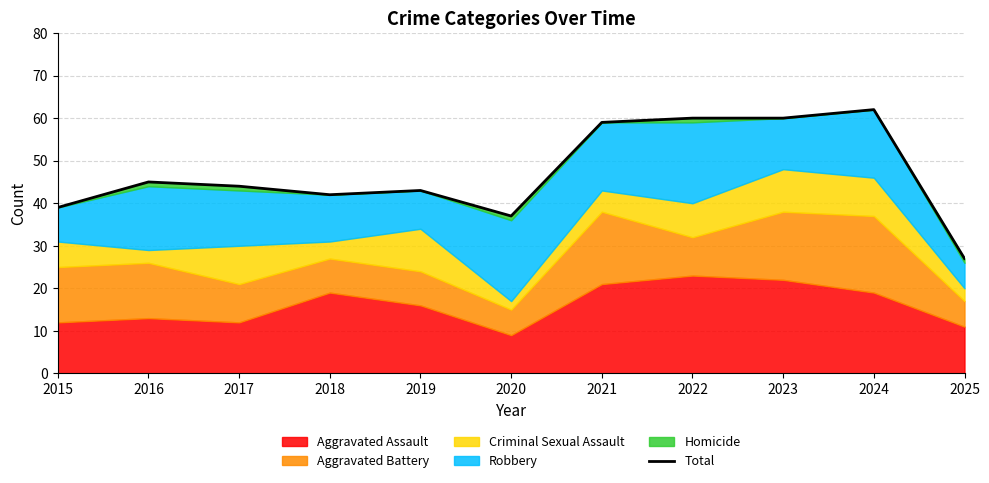

List the labels in order of value, smallest first.

2025, 2020, 2015, 2018, 2019, 2017, 2016, 2021, 2022, 2023, 2024